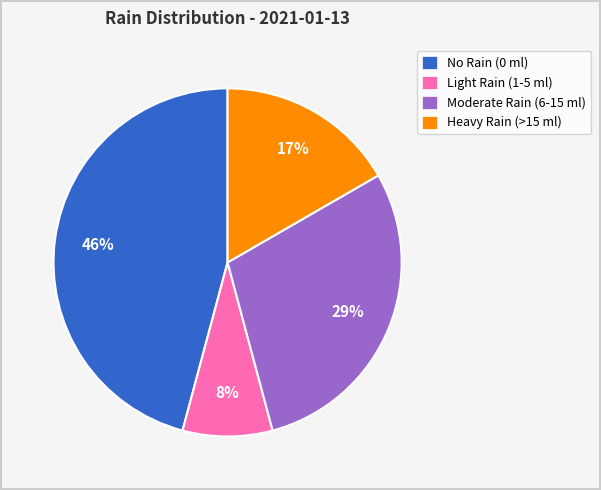

True or false: Heavy Rain (>15 ml) accounts for 7% of the total.

False